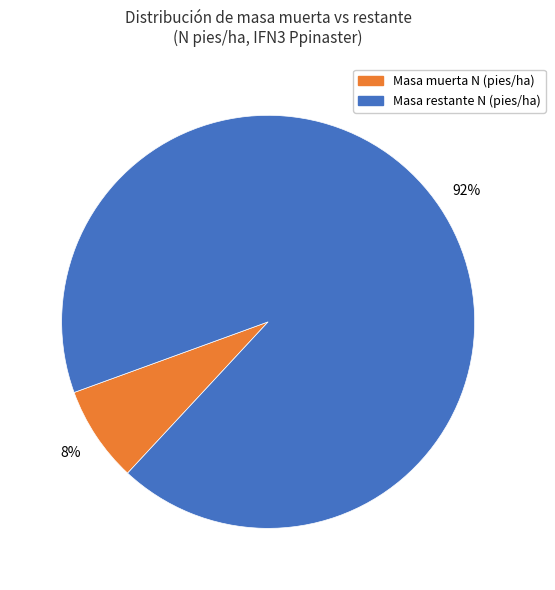

How many slices are in this pie chart?

2